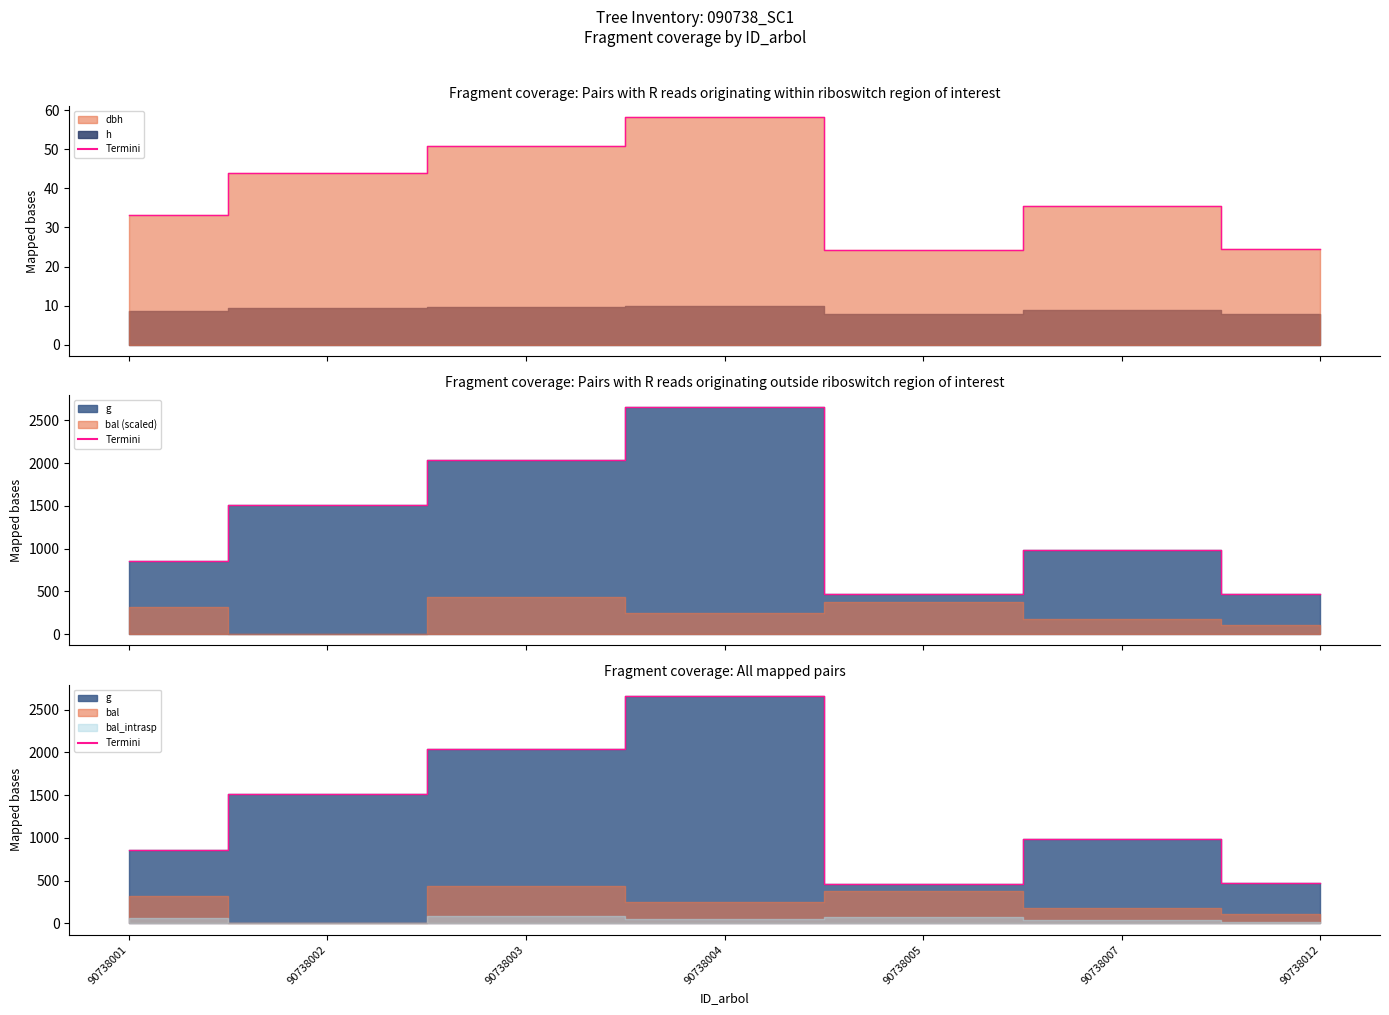

What is the average value?

1283.8